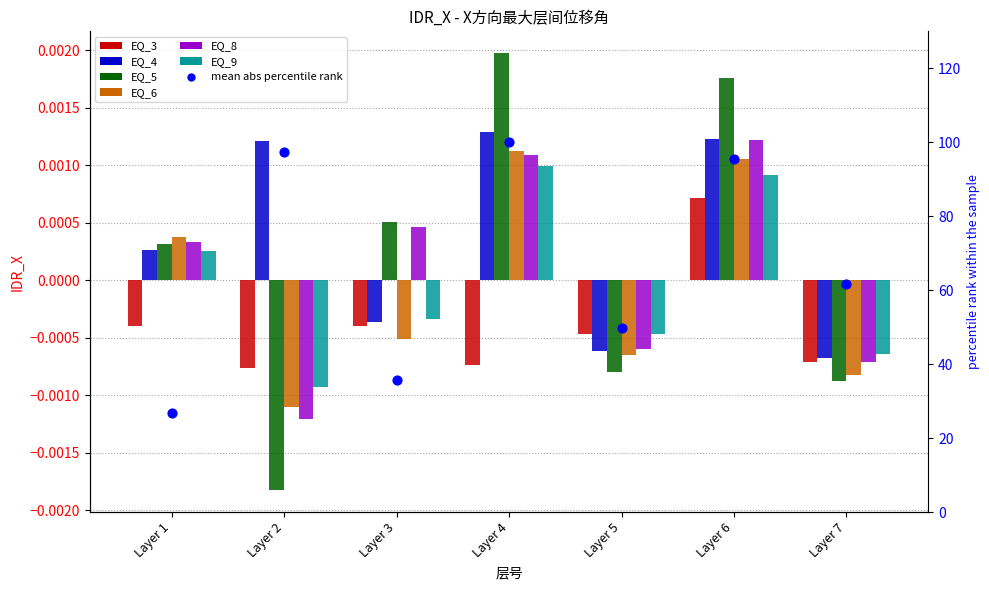

Which series has the widest spread of Y values?

EQ_5